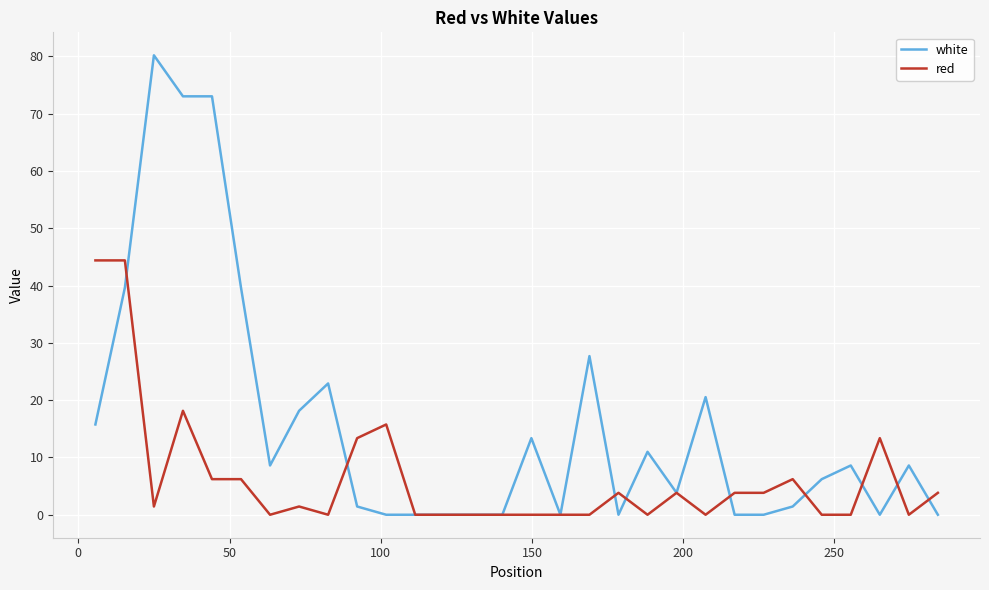

List the series in order of their overall mean, highest first.

white, red